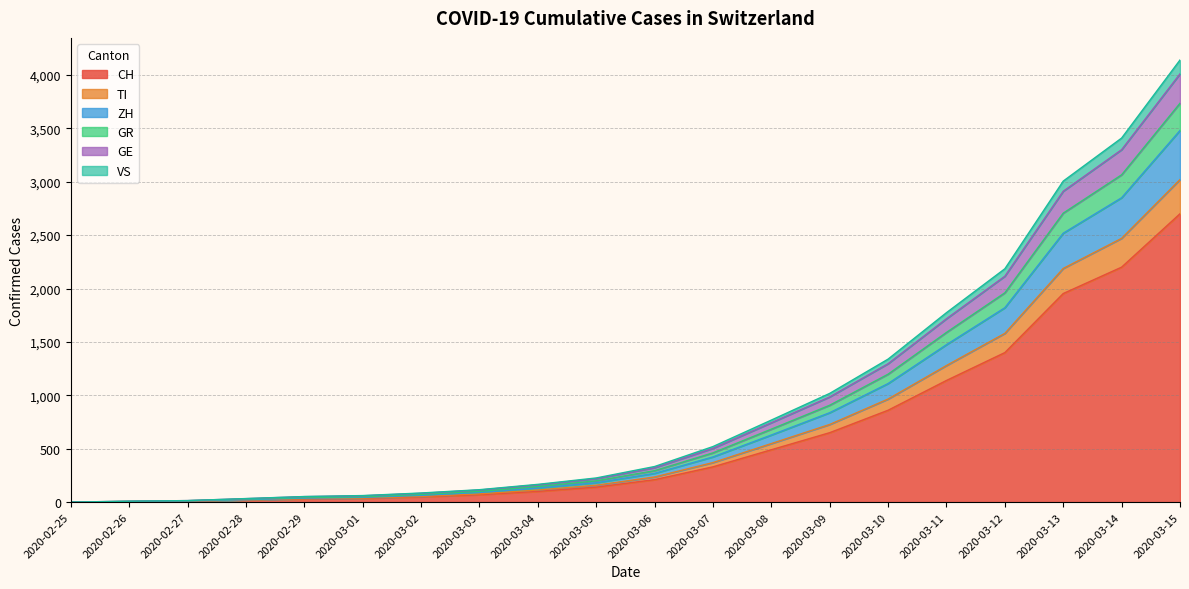

What is the maximum value for CH?

2700